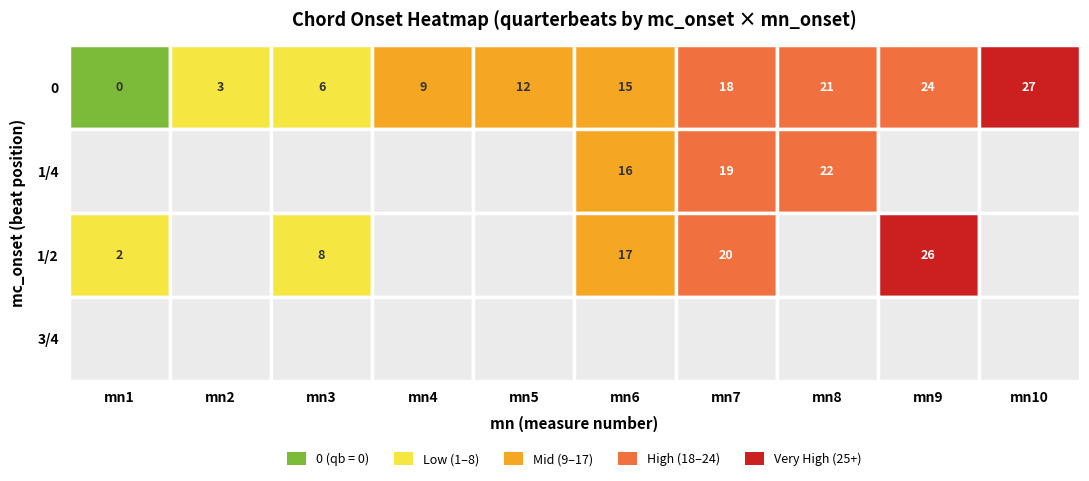

At 3, list the series in order from largest to smallest.

0, 1/4, 1/2, 3/4